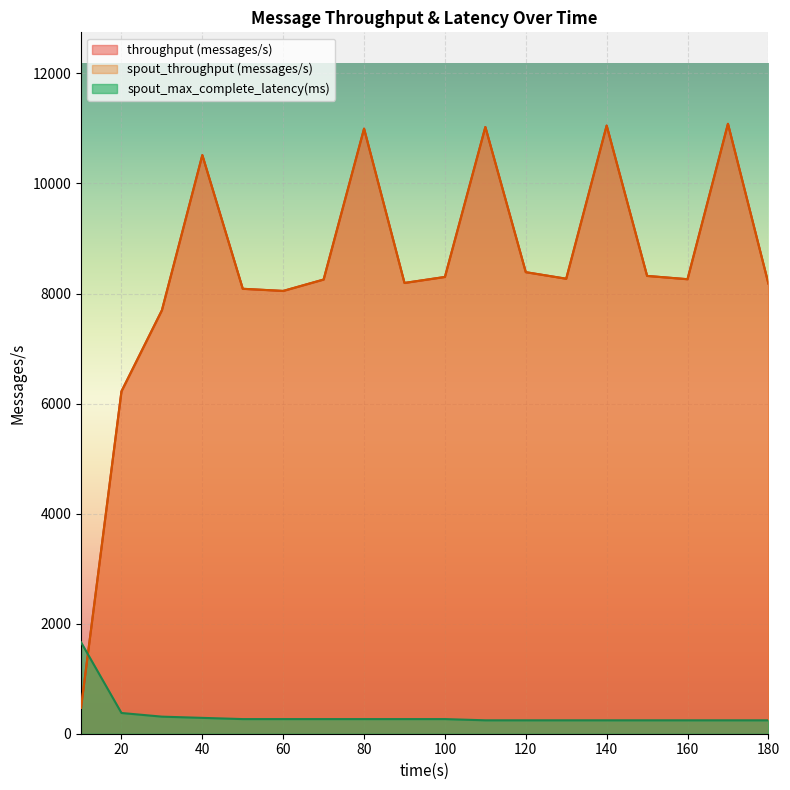

Which series has the widest spread of values?

throughput (messages/s)